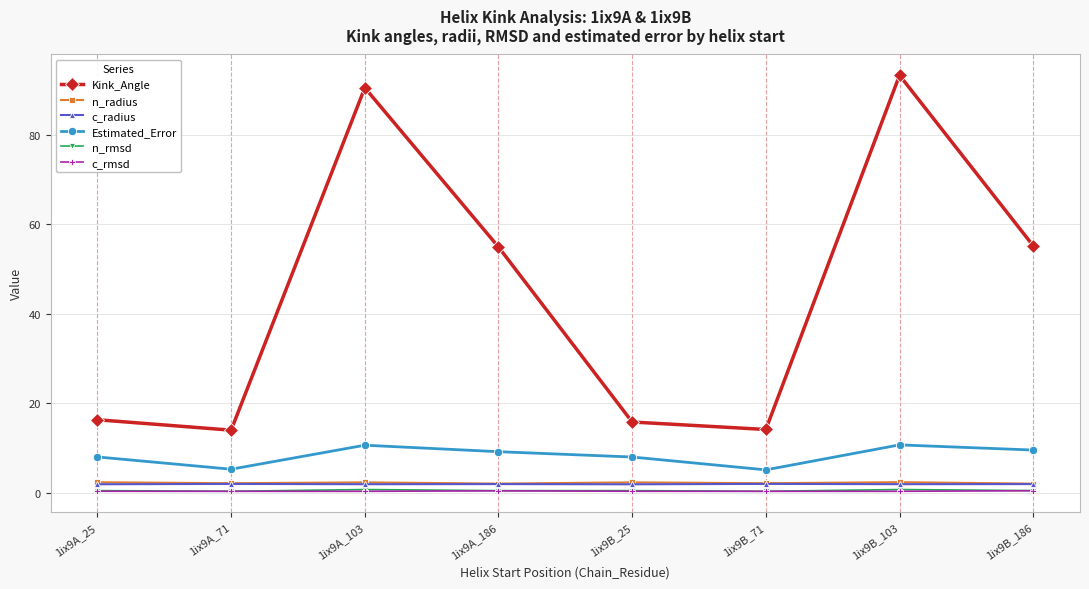

Does the chart have visible grid lines?

Yes